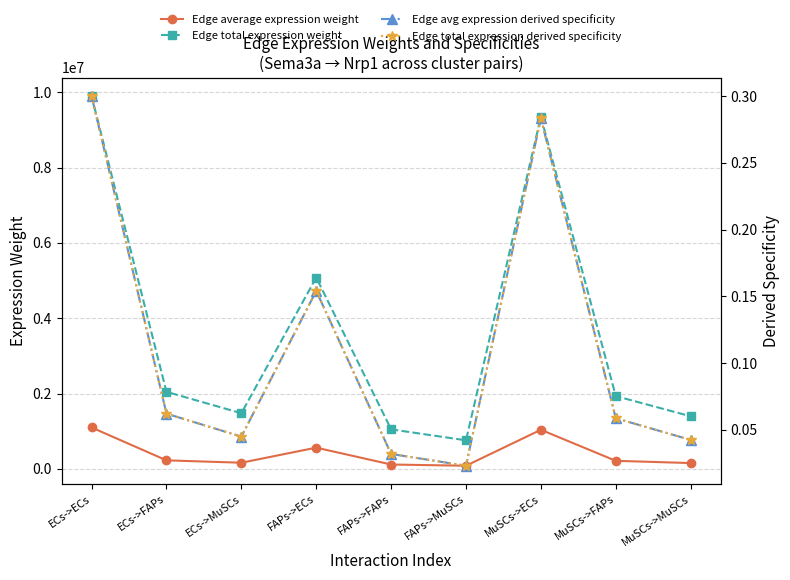

In Edge total expression weight, how many points are higher than both neighbors (excluding endpoints)?

2